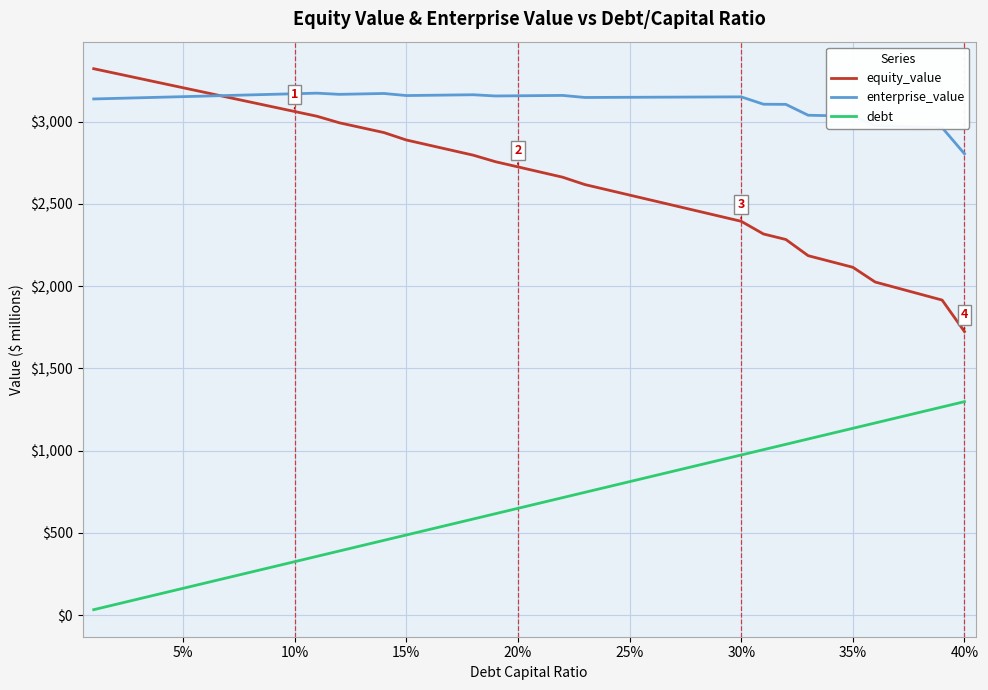

True or false: enterprise_value and debt cross at least once.

False